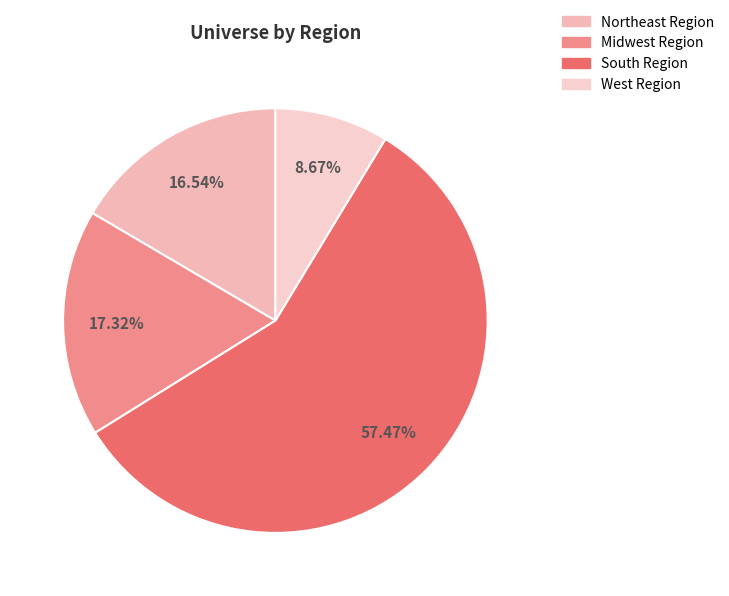

Do South Region and Midwest Region together represent more than half of the pie?

Yes